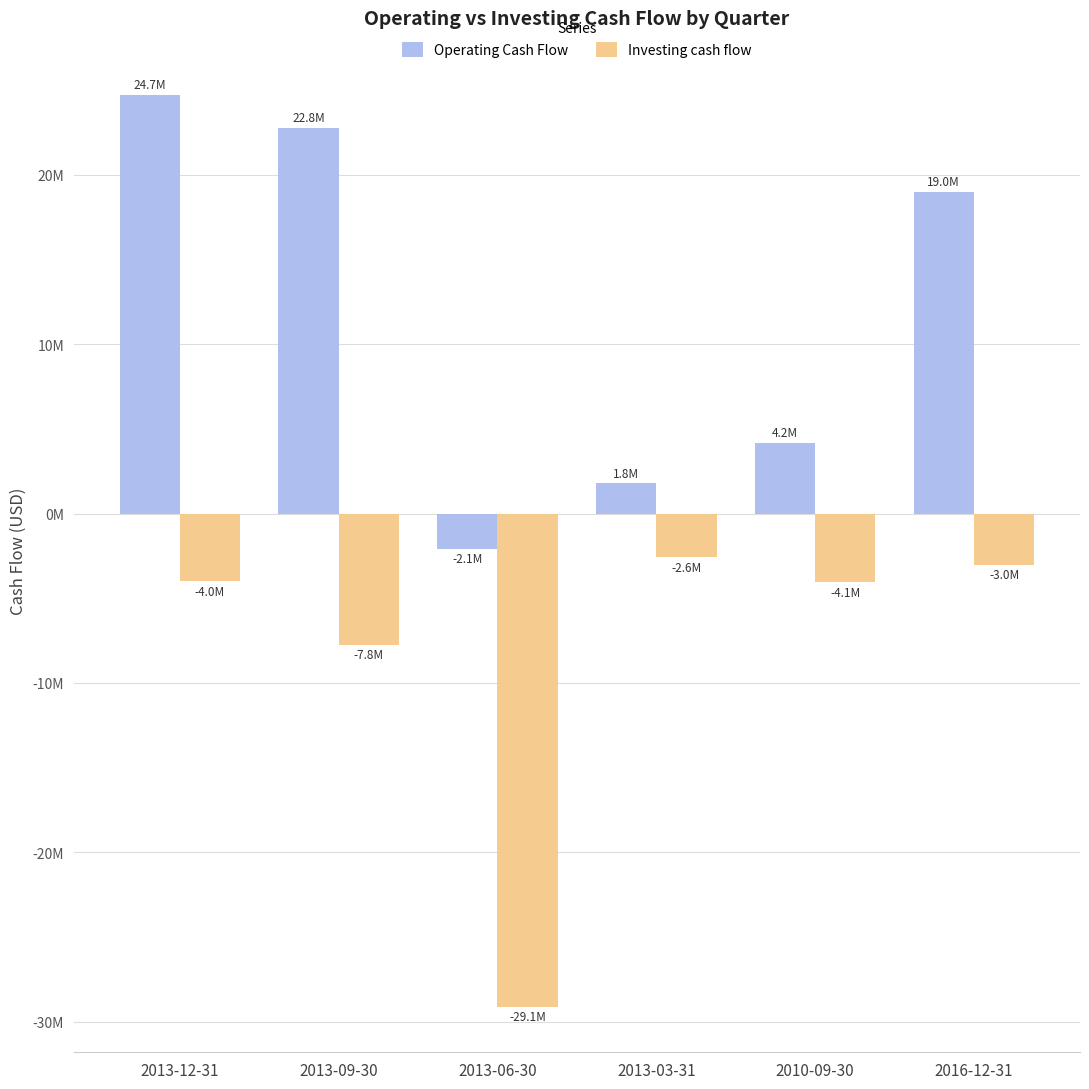

Is it true that Investing cash flow equals -29124000 at 2013-06-30?

True